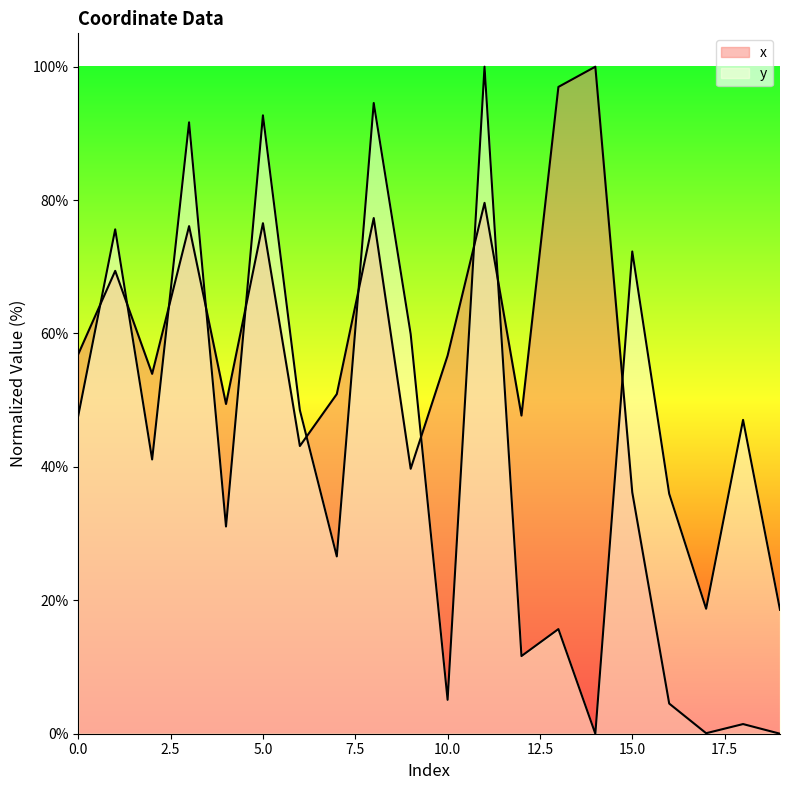

How many interior local peaks does the x series have?

7